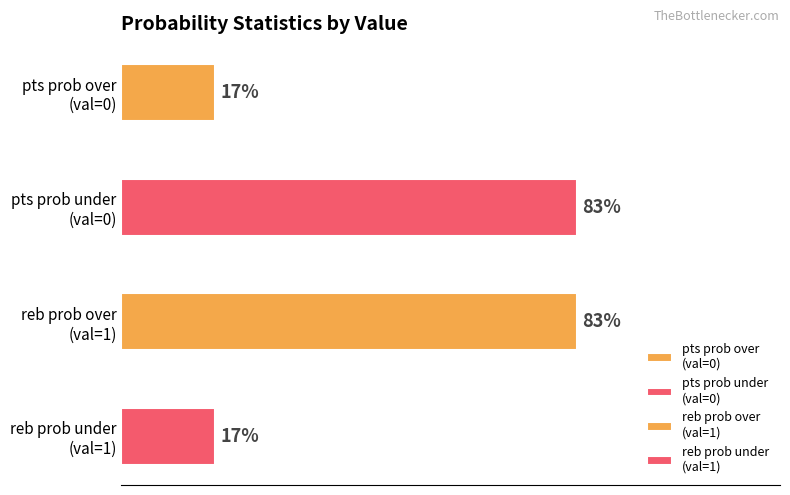

What is the approximate value of pts prob over at 10, to the nearest 10?

20